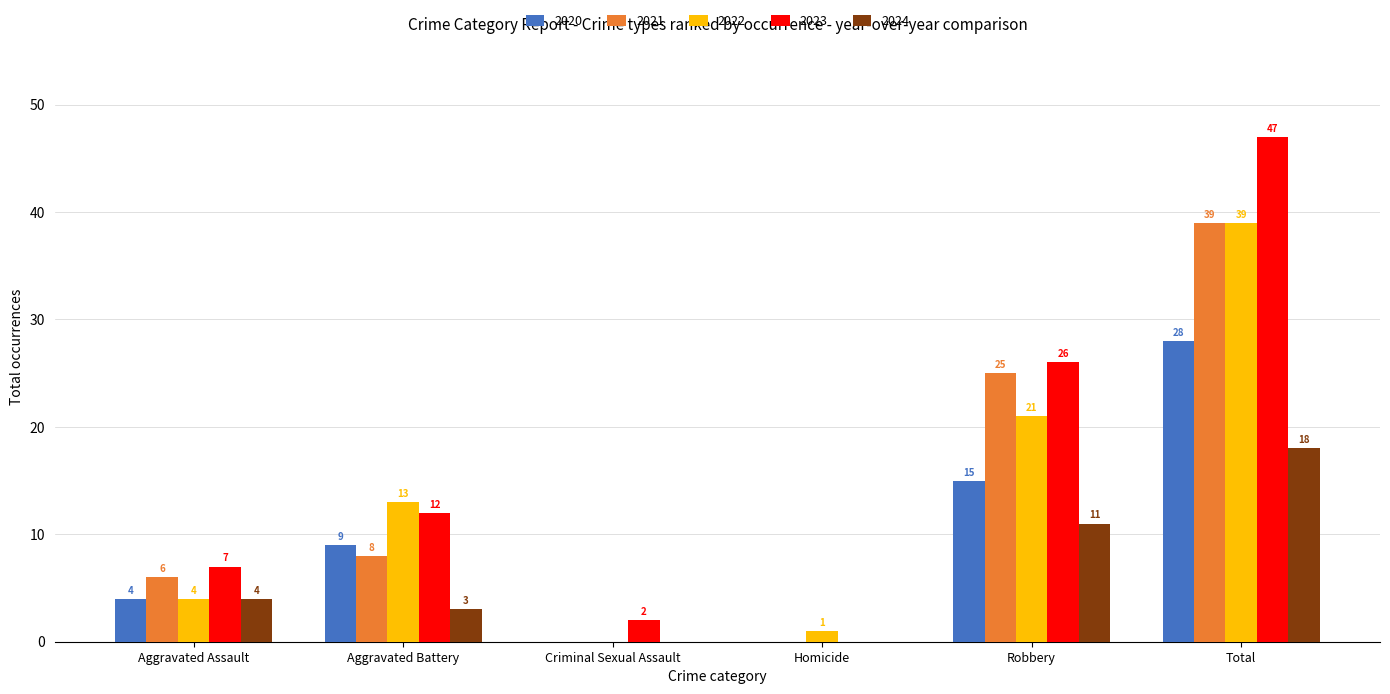

The value of 2023 at Total is 47. True or false?

True